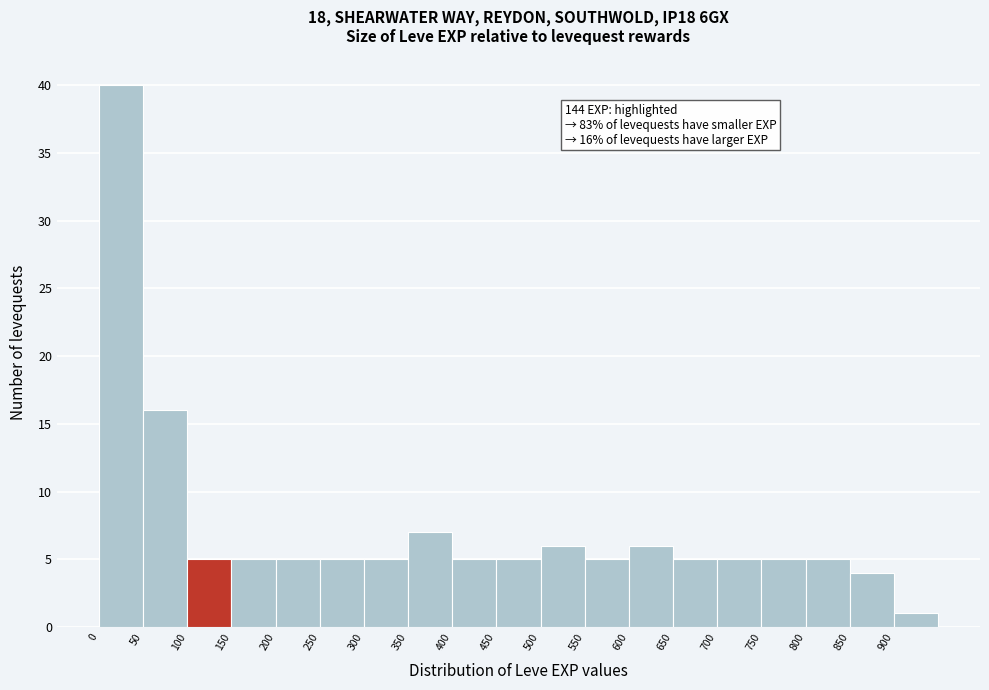

Which range on the x-axis has the tallest bar?

0 to 50